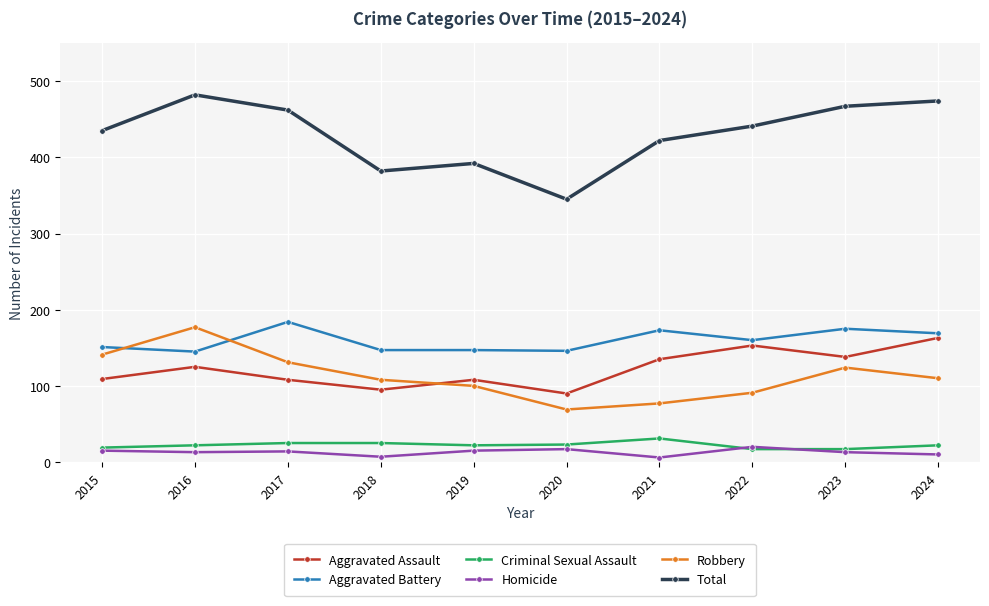

What is the value of the Aggravated Battery point at the 7th from the left?

173